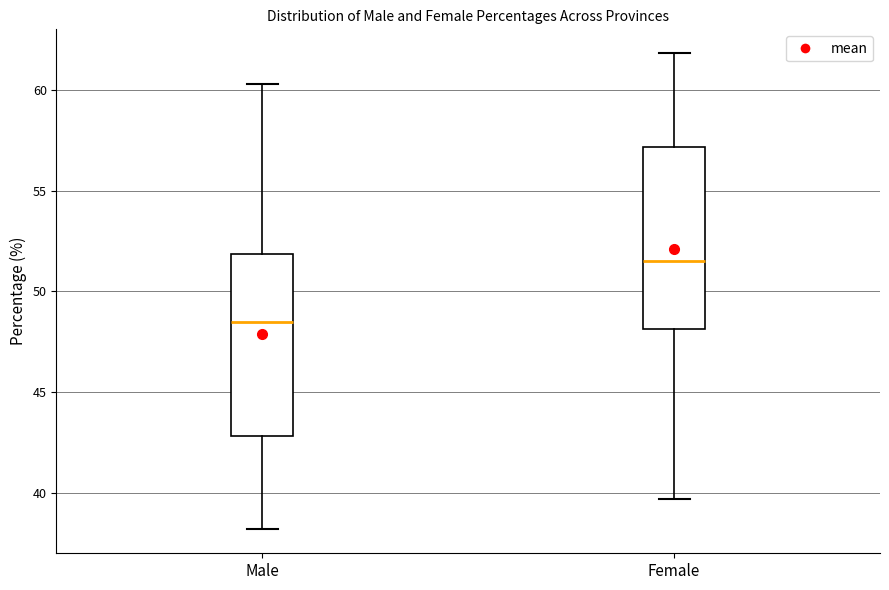

Which box has the lowest median line?

Male